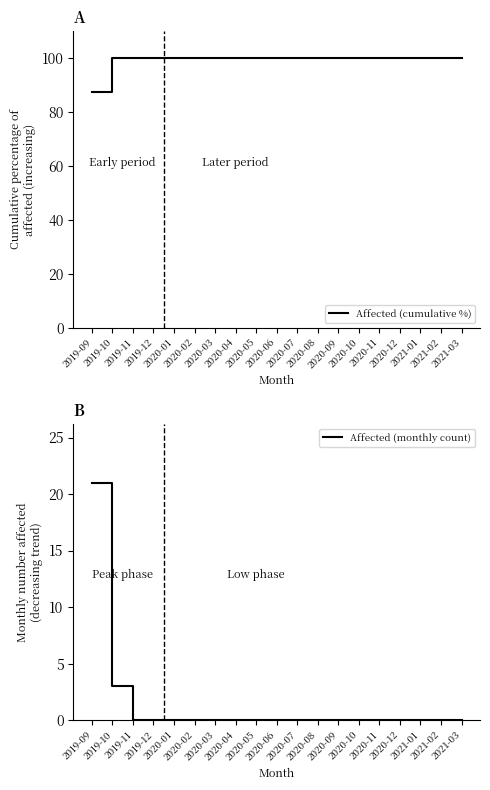

List the series in order of their peak value, lowest first.

Affected (monthly count), Affected (cumulative %)